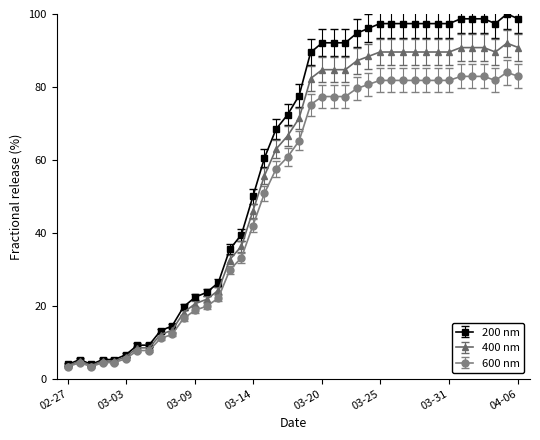

What is the value of the 600 nm point at the 33rd from the left?

81.8